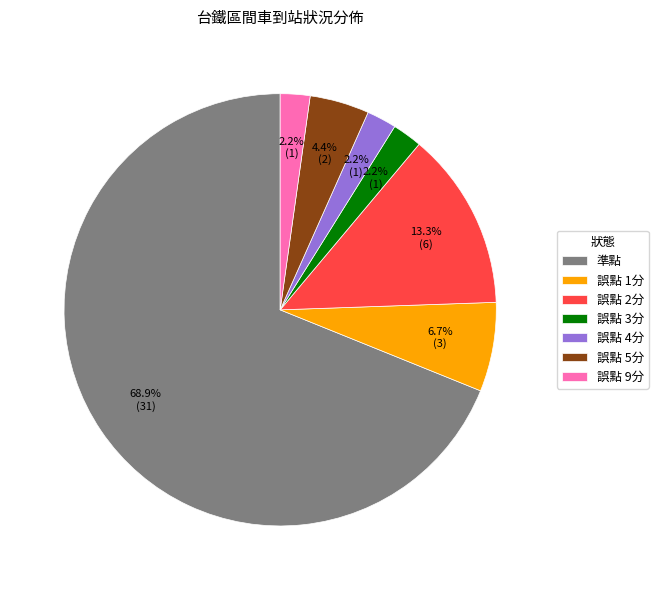

Count the number of slices in the pie.

7